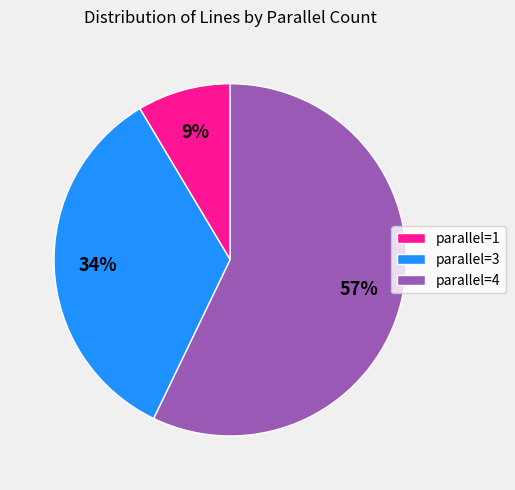

What percentage is the parallel=1 slice, to the nearest percent?

9%